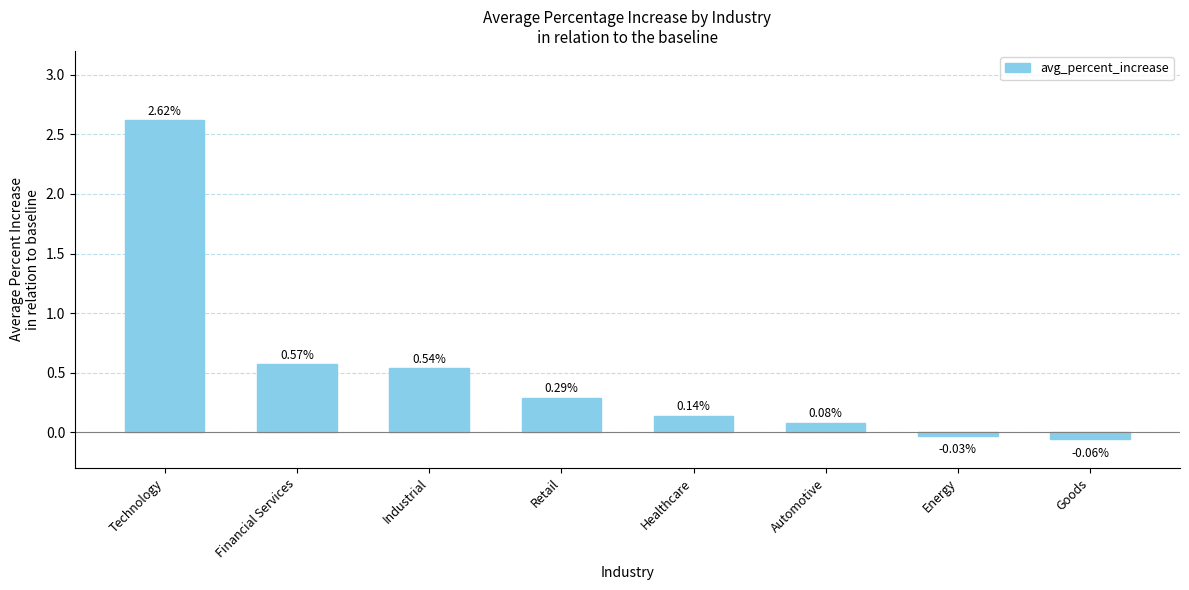

At which category does the chart reach its minimum across all series?

Goods